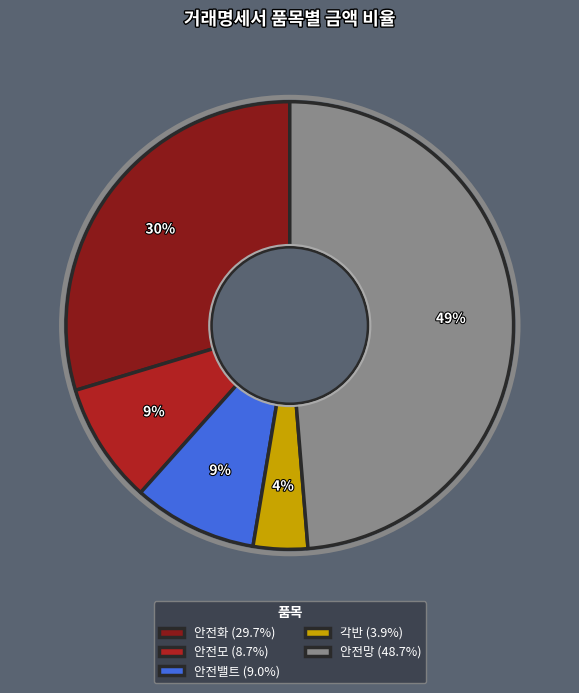

To the nearest percent, what is the average slice percentage?

20%